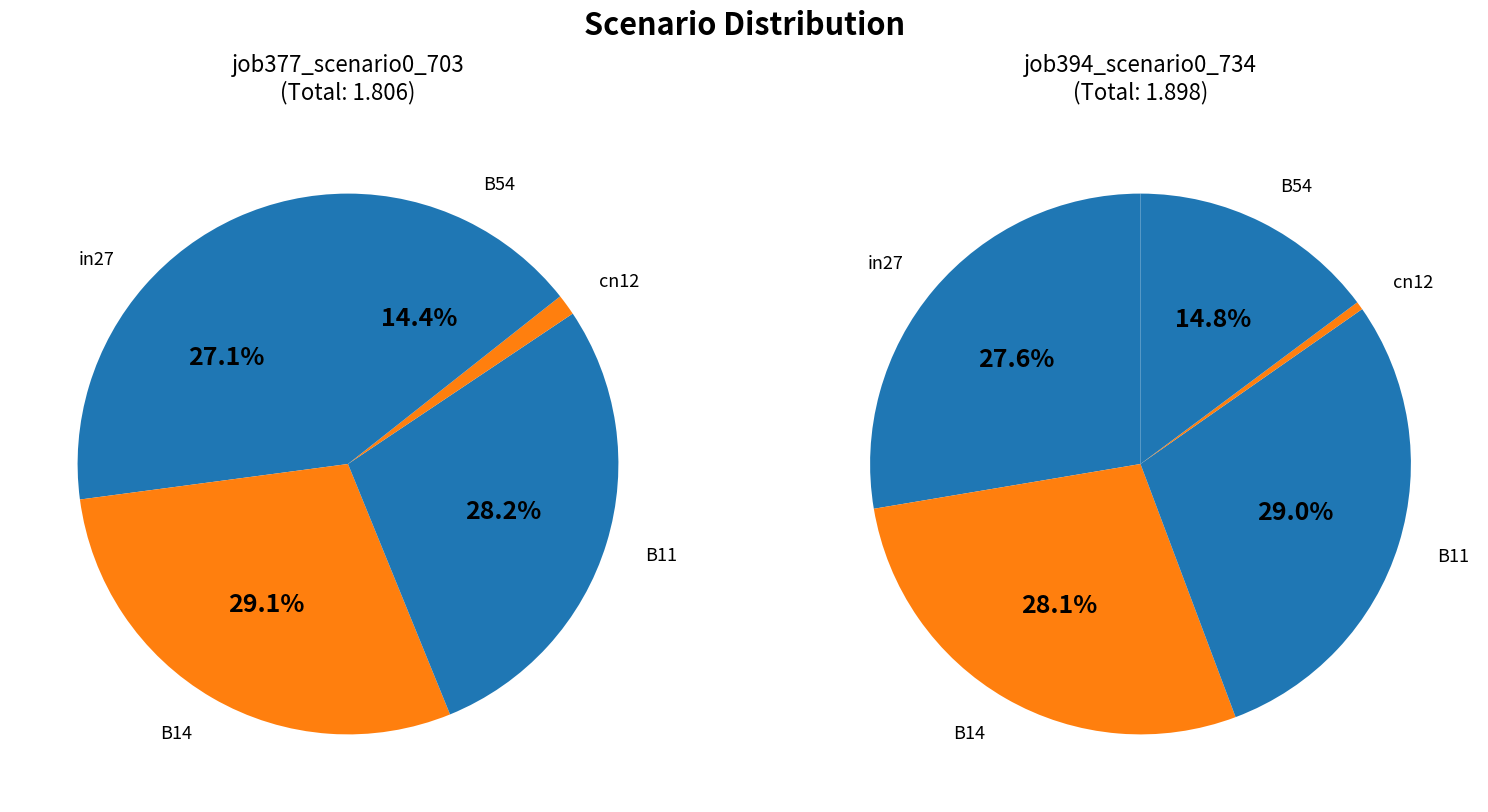

What is the total percentage of B14 and B54?

43.4%